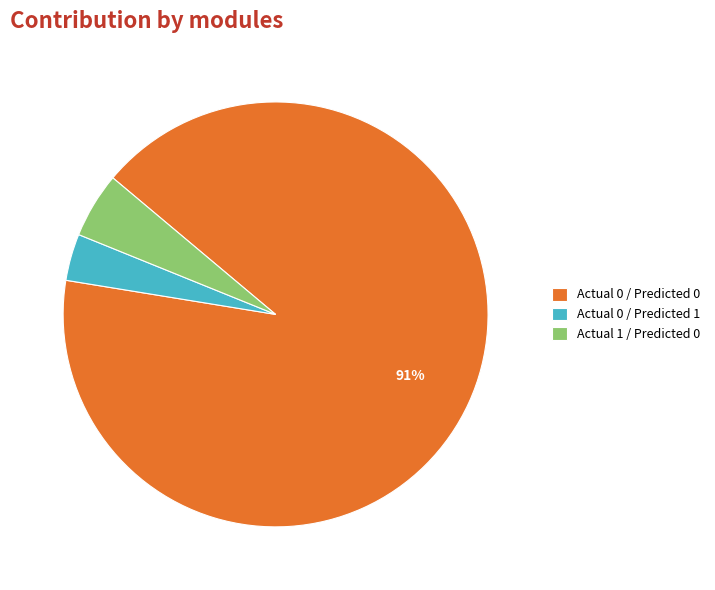

Is the sum of Actual 1 / Predicted 0 and Actual 0 / Predicted 1 greater than half?

No